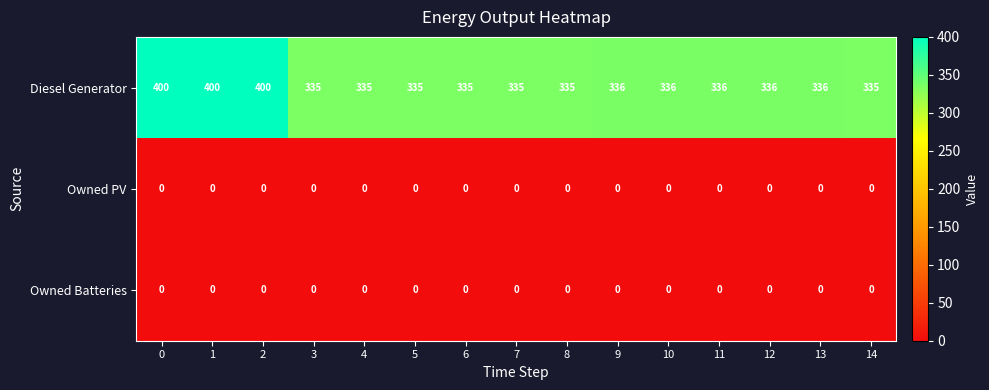

Which series has the largest total across all categories?

Diesel Generator